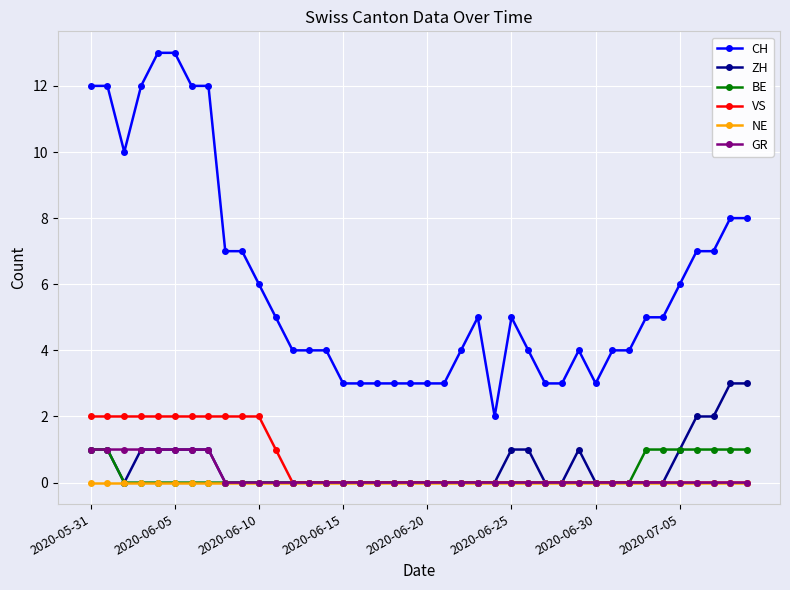

True or false: CH and VS intersect in this chart.

False